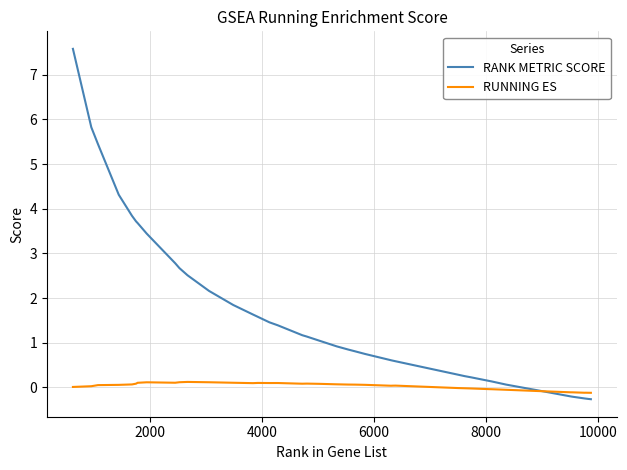

Rank the series by their maximum value, from highest to lowest.

RANK METRIC SCORE, RUNNING ES